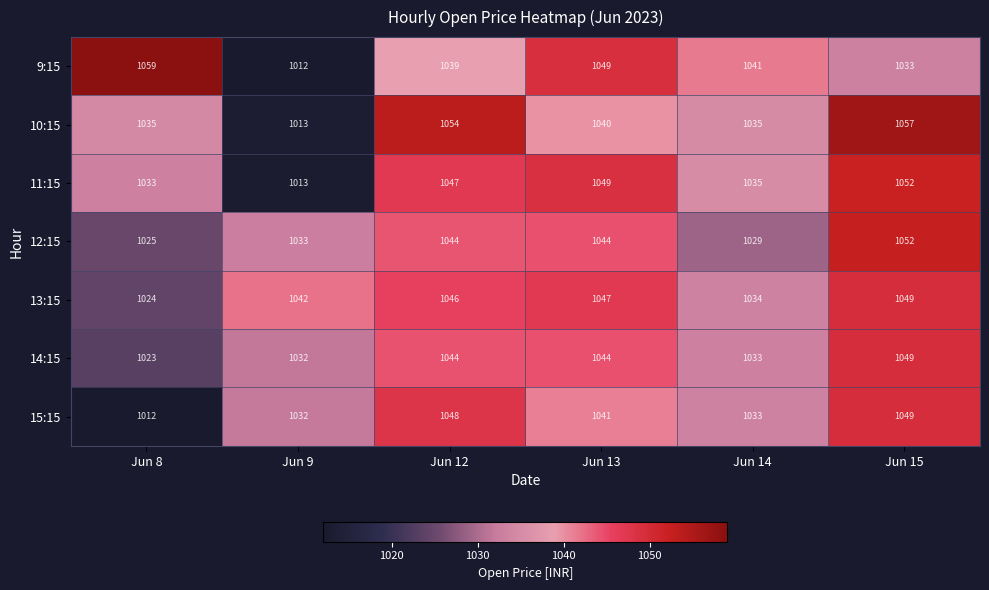

At which label does 9:15 first exceed 1041?

Jun 8